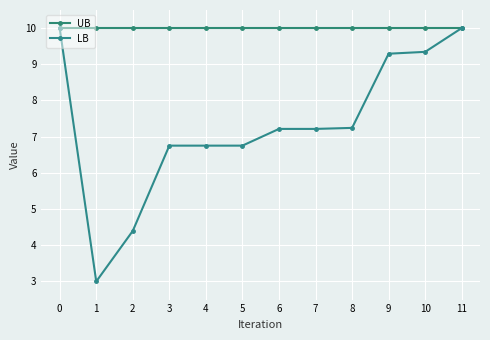

Reading left to right, extract all data points from this chart.

UB: 10.0	10.0	10.0	10.0	10.0	10.0	10.0	10.0	10.0	10.0	10.0	10.0
LB: 10.0	3.0	4.4	6.8	6.8	6.8	7.2	7.2	7.2	9.3	9.3	10.0